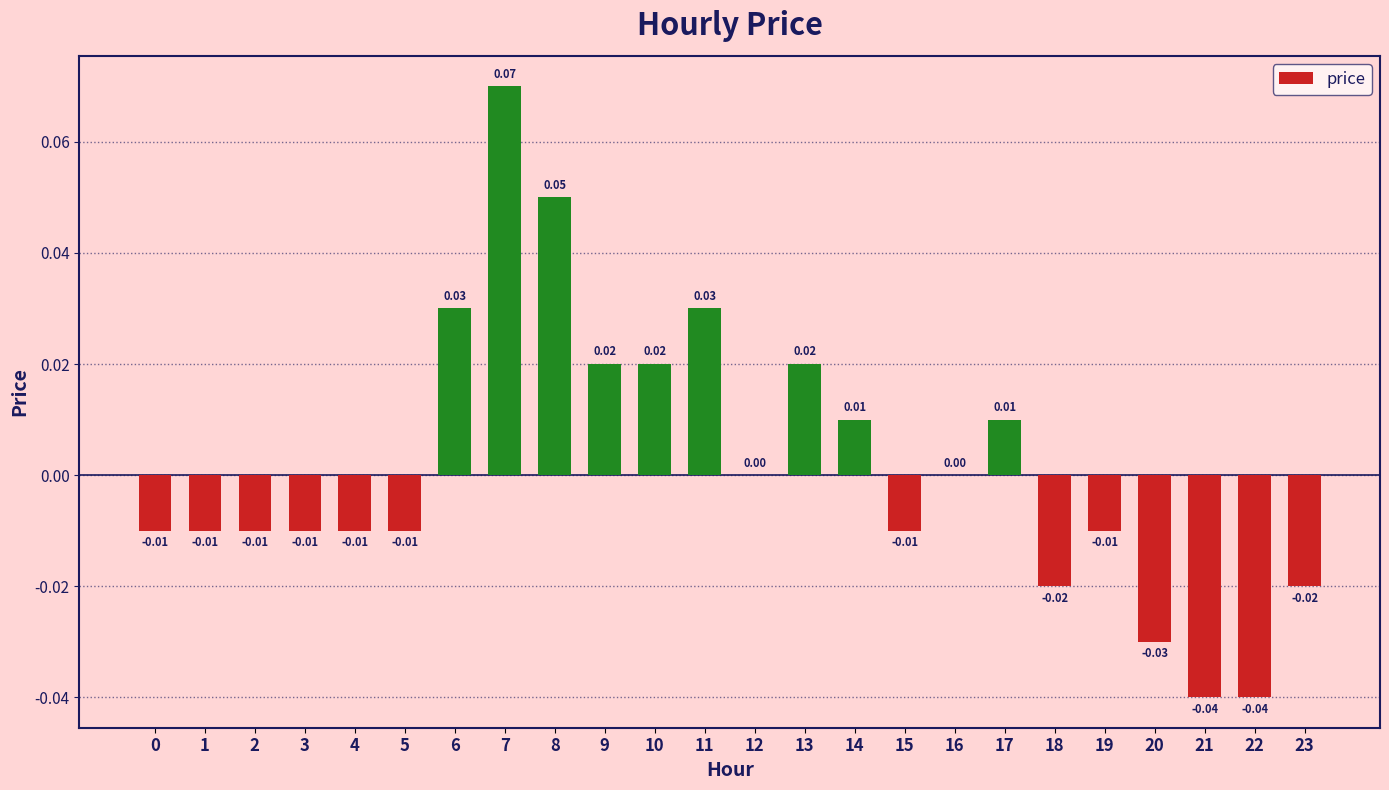

Between 20 and 9, which is larger?

9